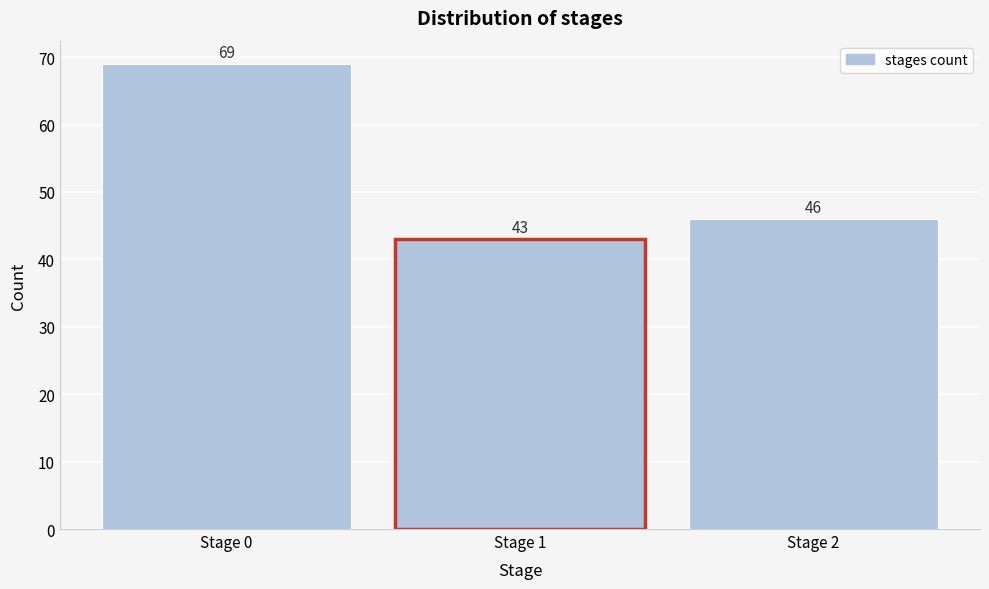

What is the height of the bar covering 0.5 to 1.5 on the x-axis?

43